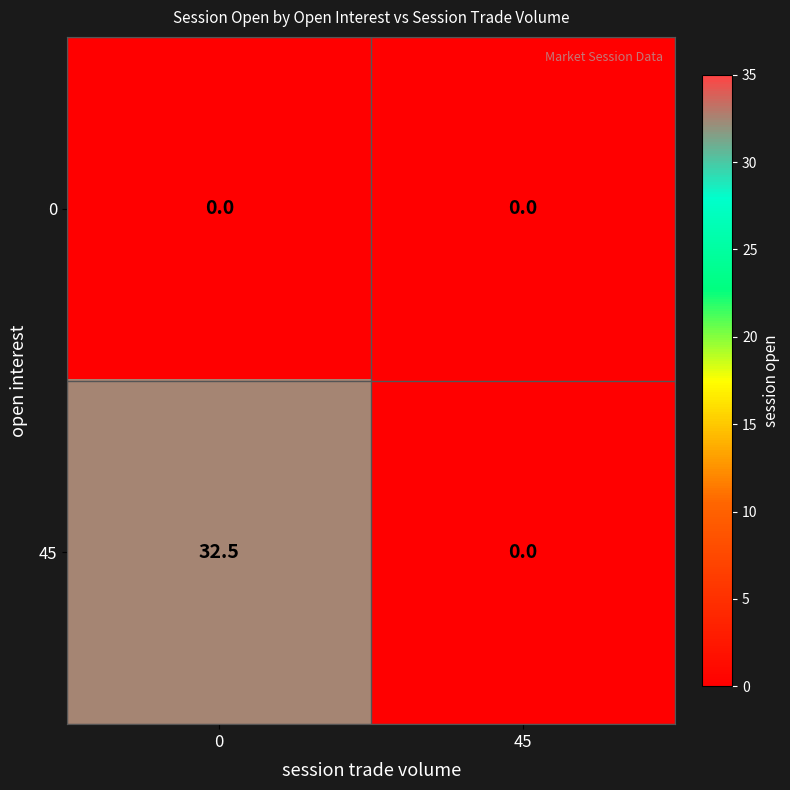

Reading left to right, what are all the values shown in this chart?

0: 0.0	0.0
45: 32.5	0.0